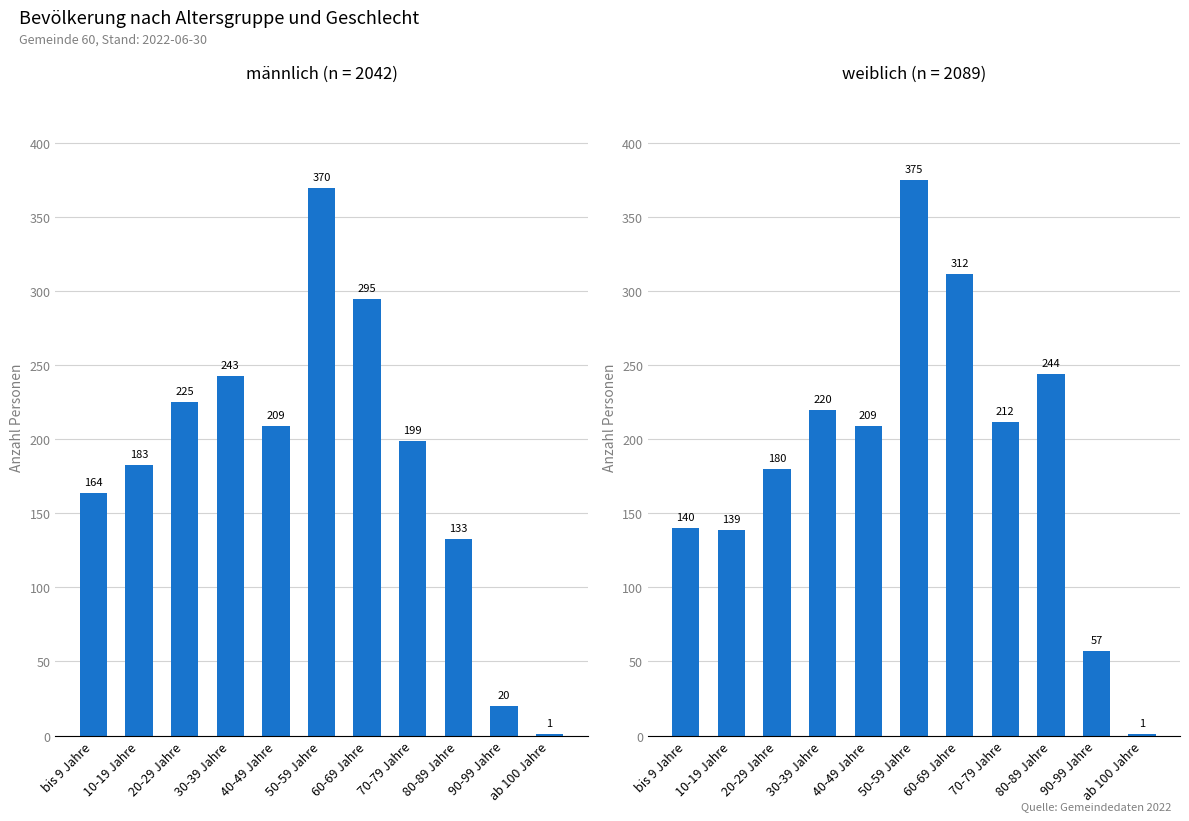

Which series changed the most between 20-29 Jahre and 70-79 Jahre?

weiblich